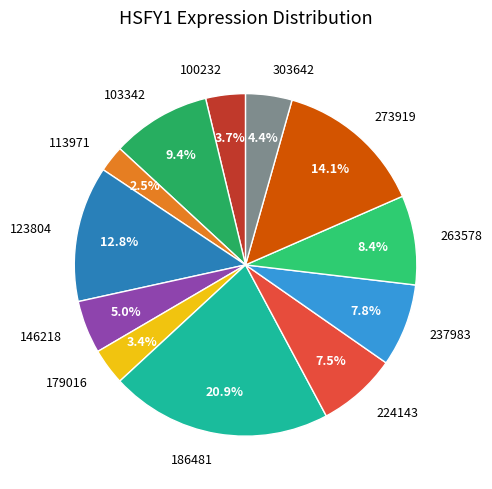

Between 186481 and 113971, which is larger?

186481